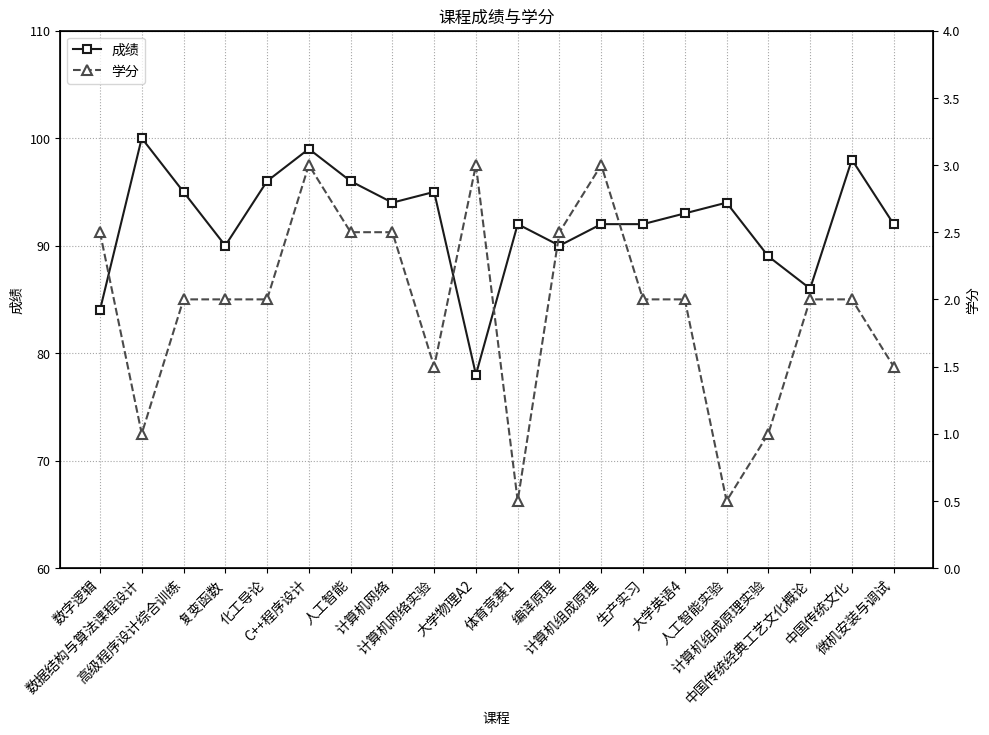

List the labels in order of 成绩 value, largest first.

数据结构与算法课程设计, C++程序设计, 中国传统文化, 化工导论, 人工智能, 高级程序设计综合训练, 计算机网络实验, 计算机网络, 人工智能实验, 大学英语4, 体育竞赛1, 计算机组成原理, 生产实习, 微机安装与调试, 复变函数, 编译原理, 计算机组成原理实验, 中国传统经典工艺文化概论, 数字逻辑, 大学物理A2